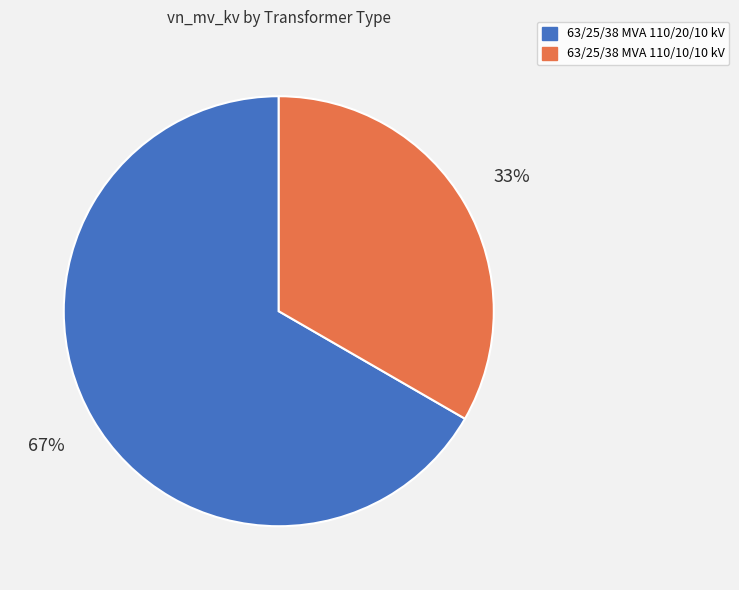

Between 63/25/38 MVA 110/20/10 kV and 63/25/38 MVA 110/10/10 kV, which is larger?

63/25/38 MVA 110/20/10 kV